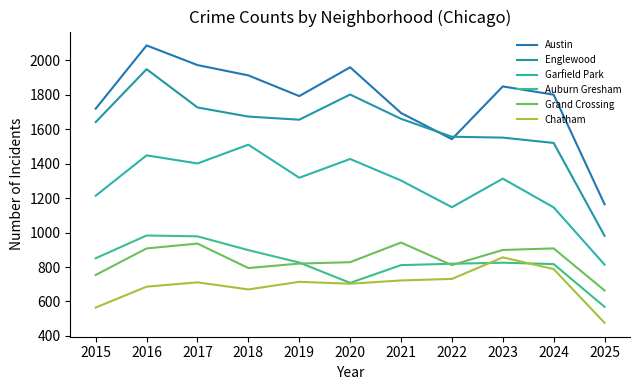

True or false: Chatham and Garfield Park intersect in this chart.

False